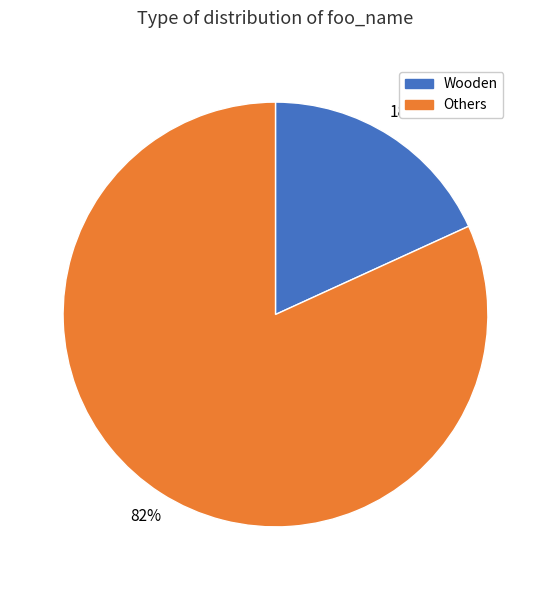

How many segments does this pie chart have?

2